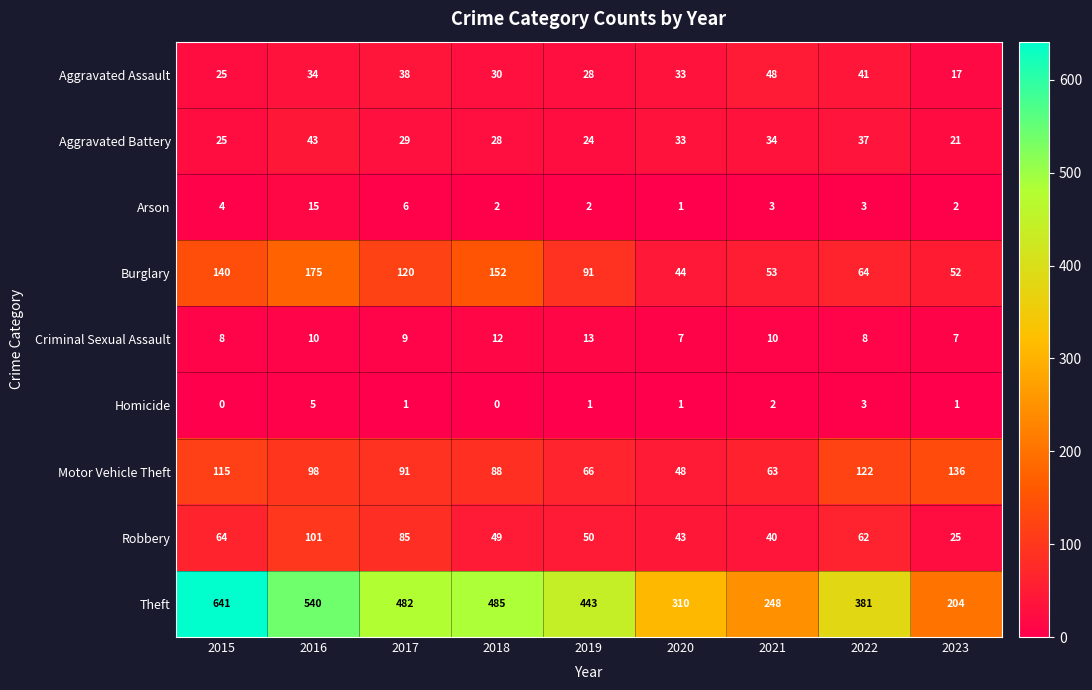

Which label corresponds to the largest value in the chart?

2015